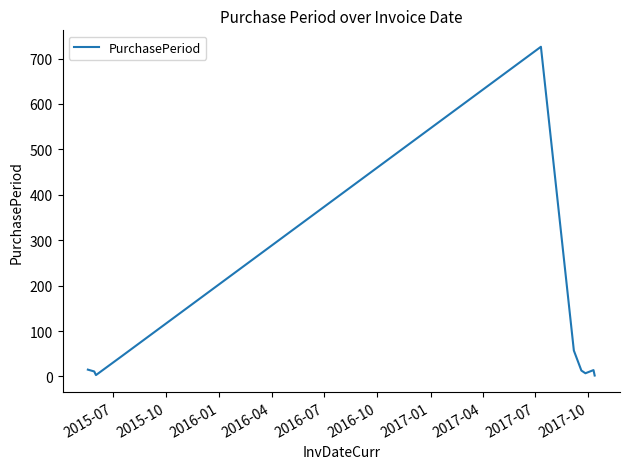

How many interior local valleys (lower than both neighbors) does the data have?

2